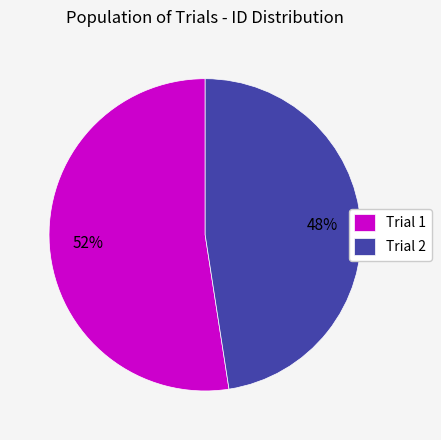

What percentage is the Trial 2 slice, to the nearest percent?

48%